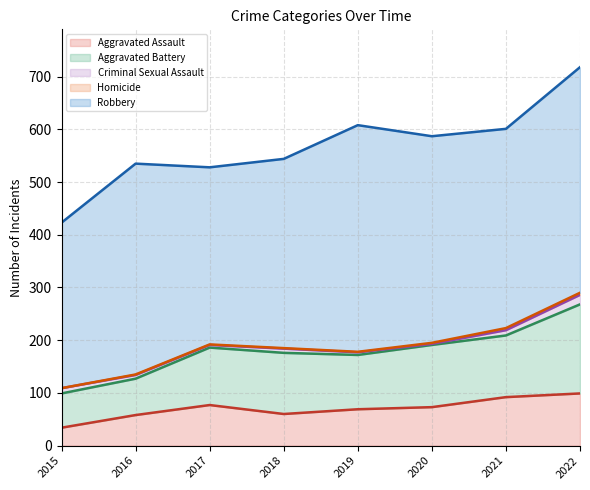

List the series in order of their peak value, highest first.

Robbery, Aggravated Battery, Aggravated Assault, Criminal Sexual Assault, Homicide